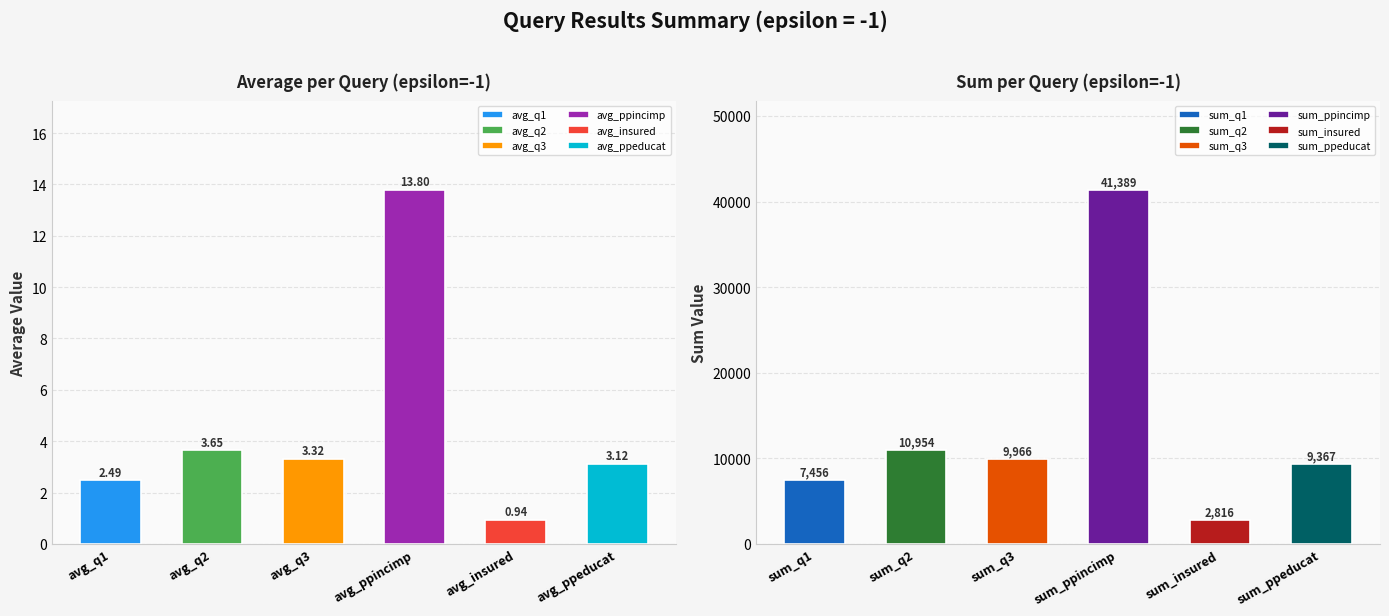

The value of sum_value at avg_q2 is 16292.1. True or false?

False